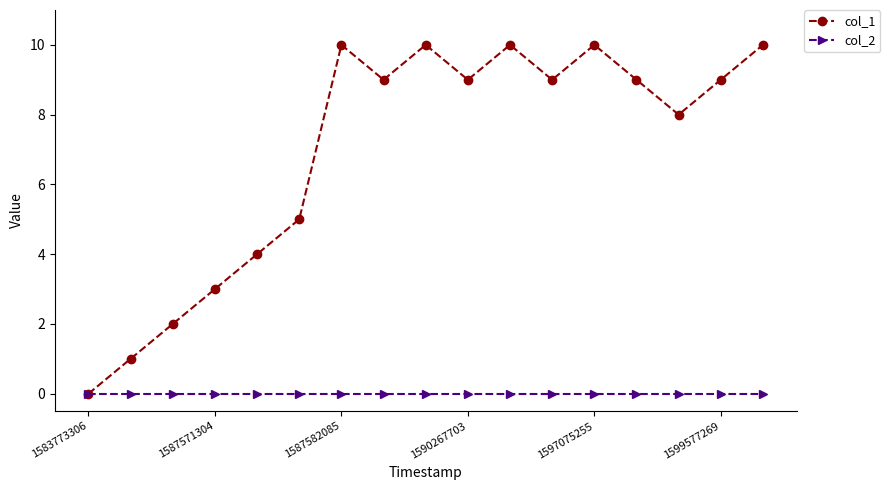

What is the greatest value displayed?

10